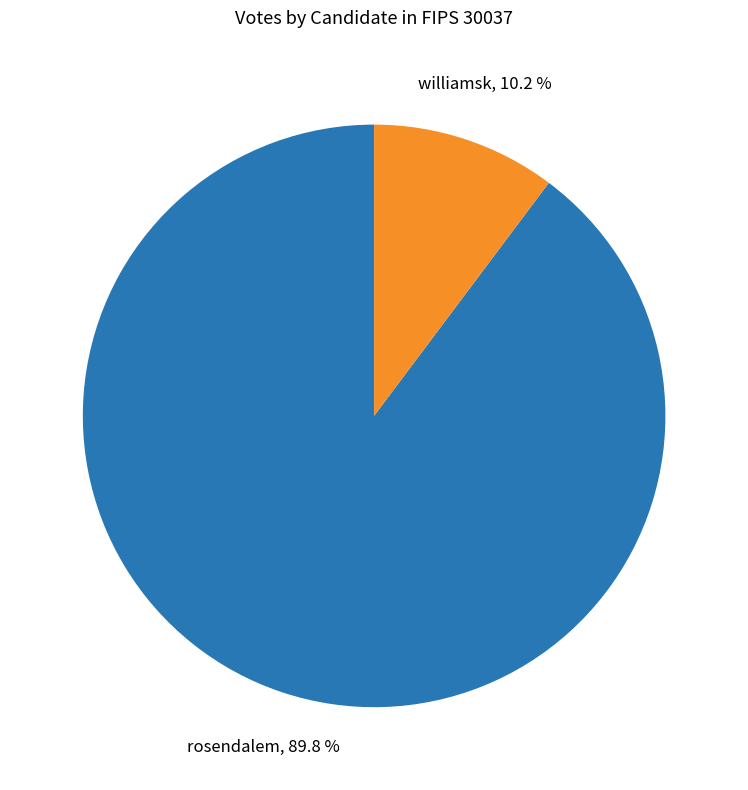

Is there a majority slice in this chart?

Yes